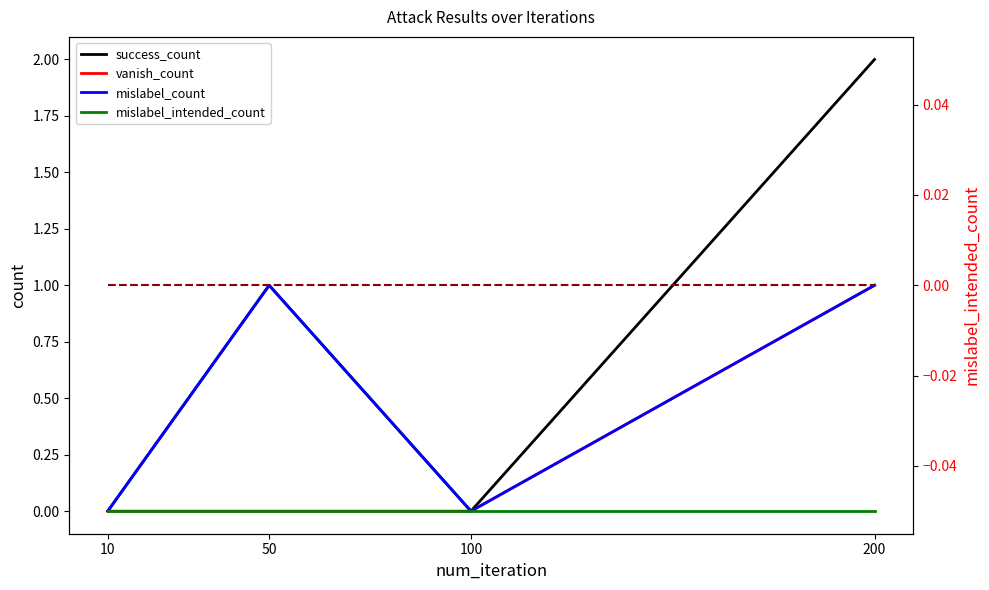

Which category has the highest value in the vanish_count series?

200